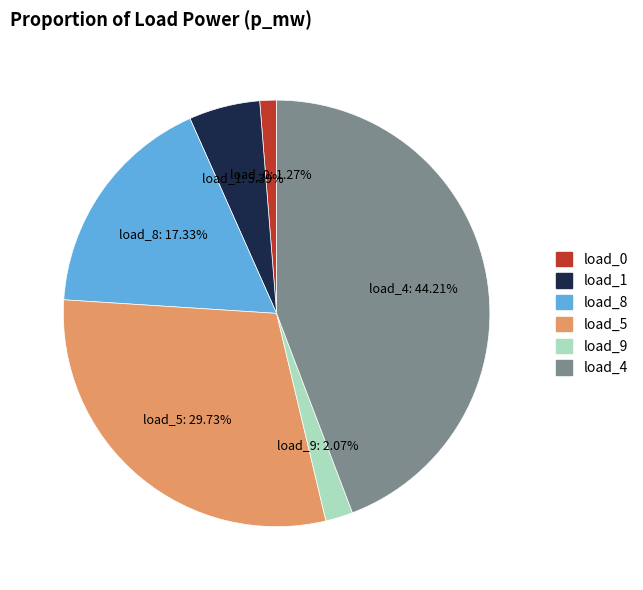

Does load_4 represent more than half of the total?

No